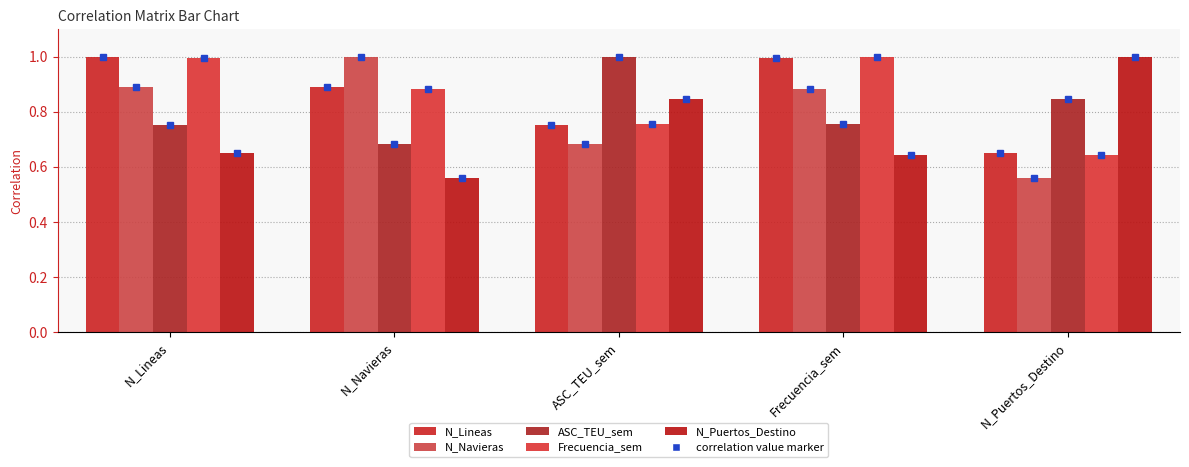

What is the label of the 4th bar from the right?

N_Navieras